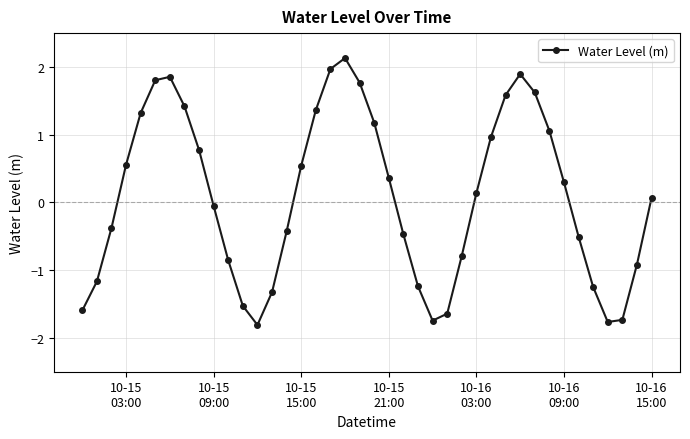

What is the difference between the second highest and second lowest values?

3.7